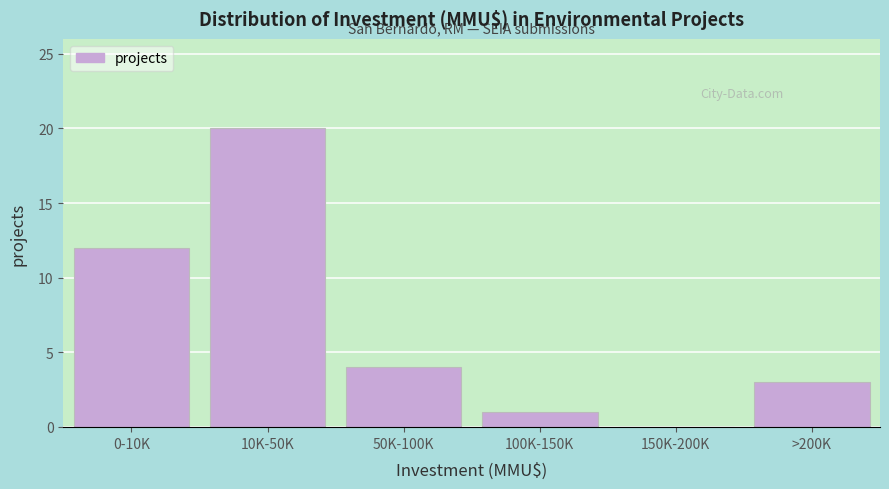

Reading right to left, list all the values displayed in this chart.

>200K=3	150K-200K=0	100K-150K=1	50K-100K=4	10K-50K=20	0-10K=12